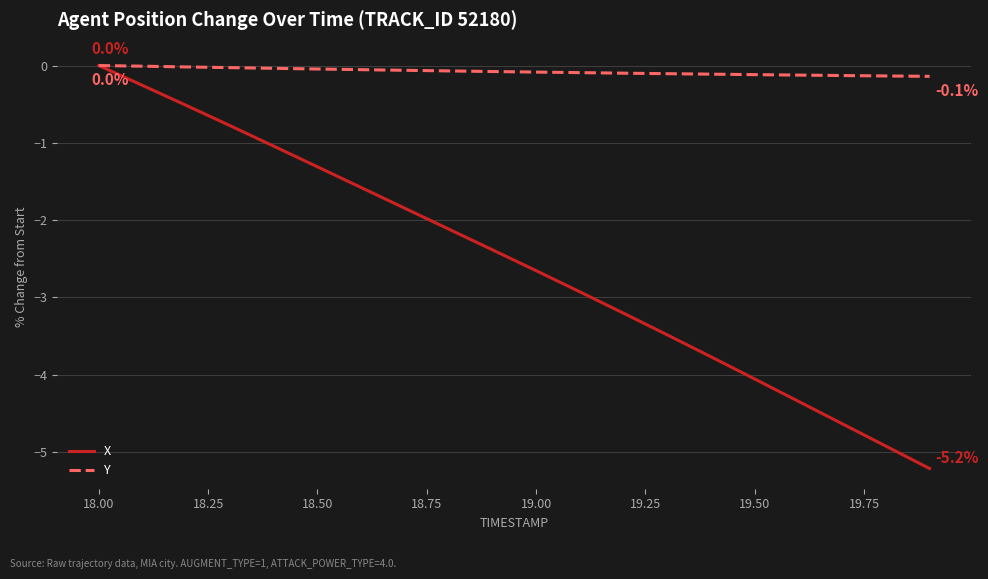

Which series has the largest total across all categories?

Y